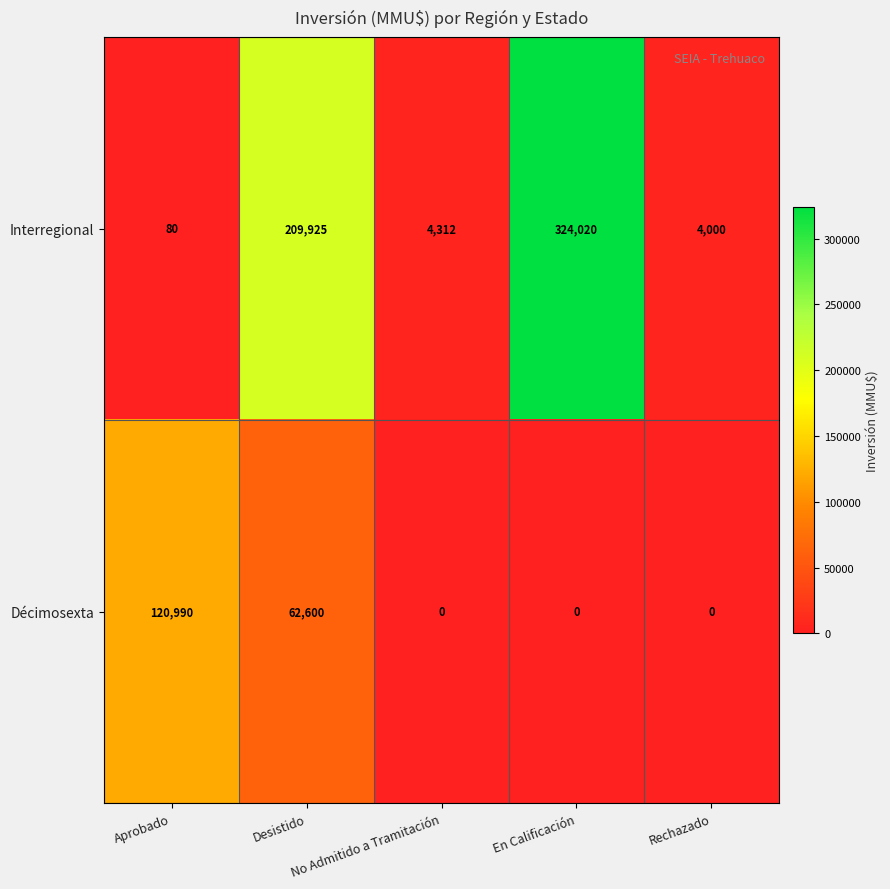

Rank the series by their maximum value, from lowest to highest.

Décimosexta, Interregional